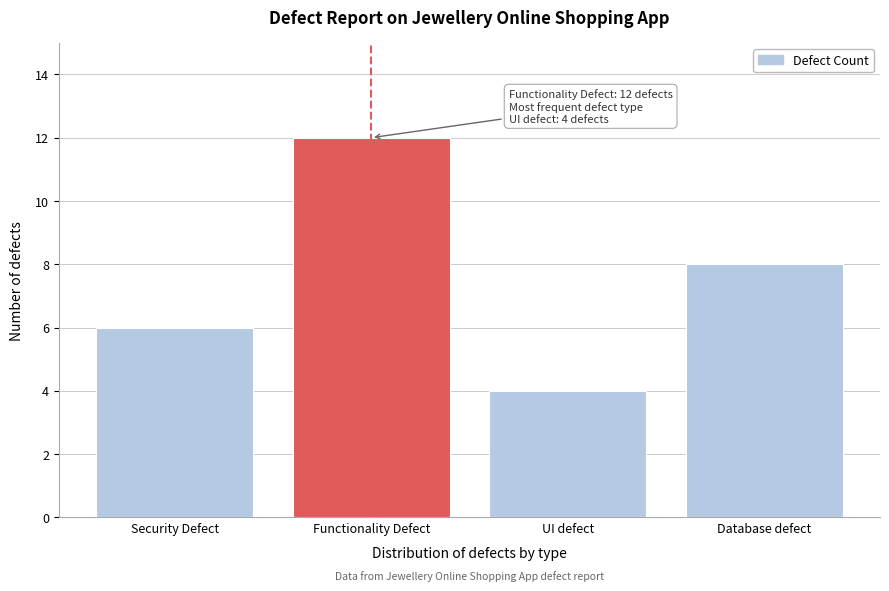

Reading left to right, extract all data points from this chart.

6	12	4	8